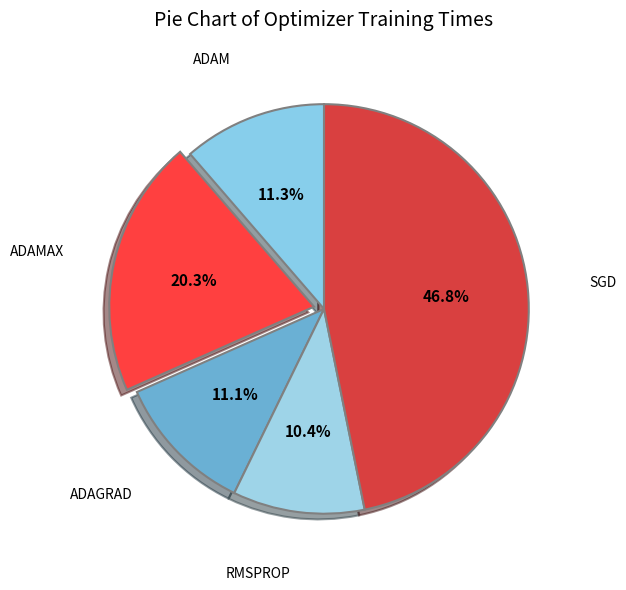

How many slices are in this pie chart?

5